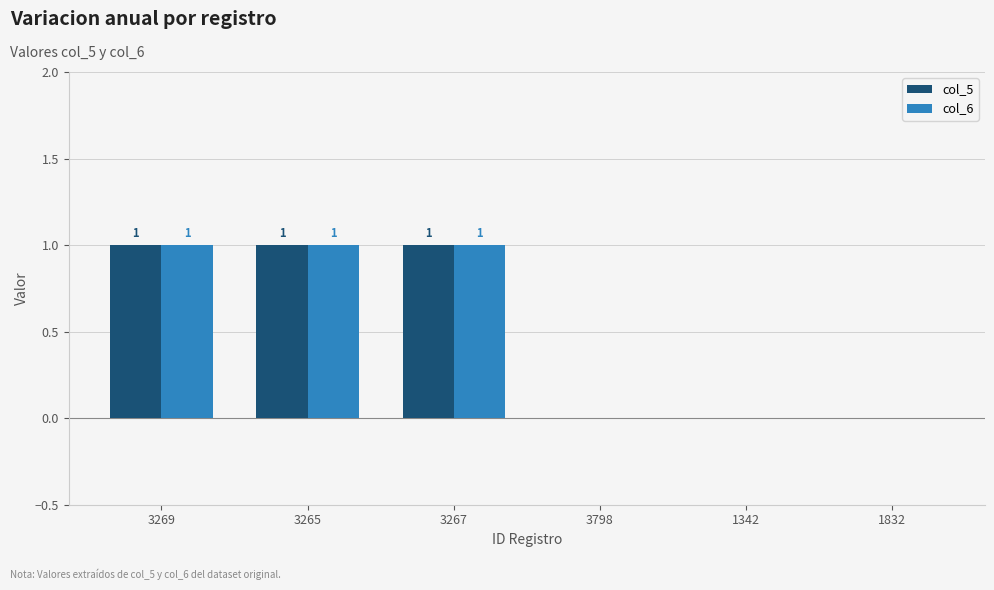

How many data points does each series have?

6